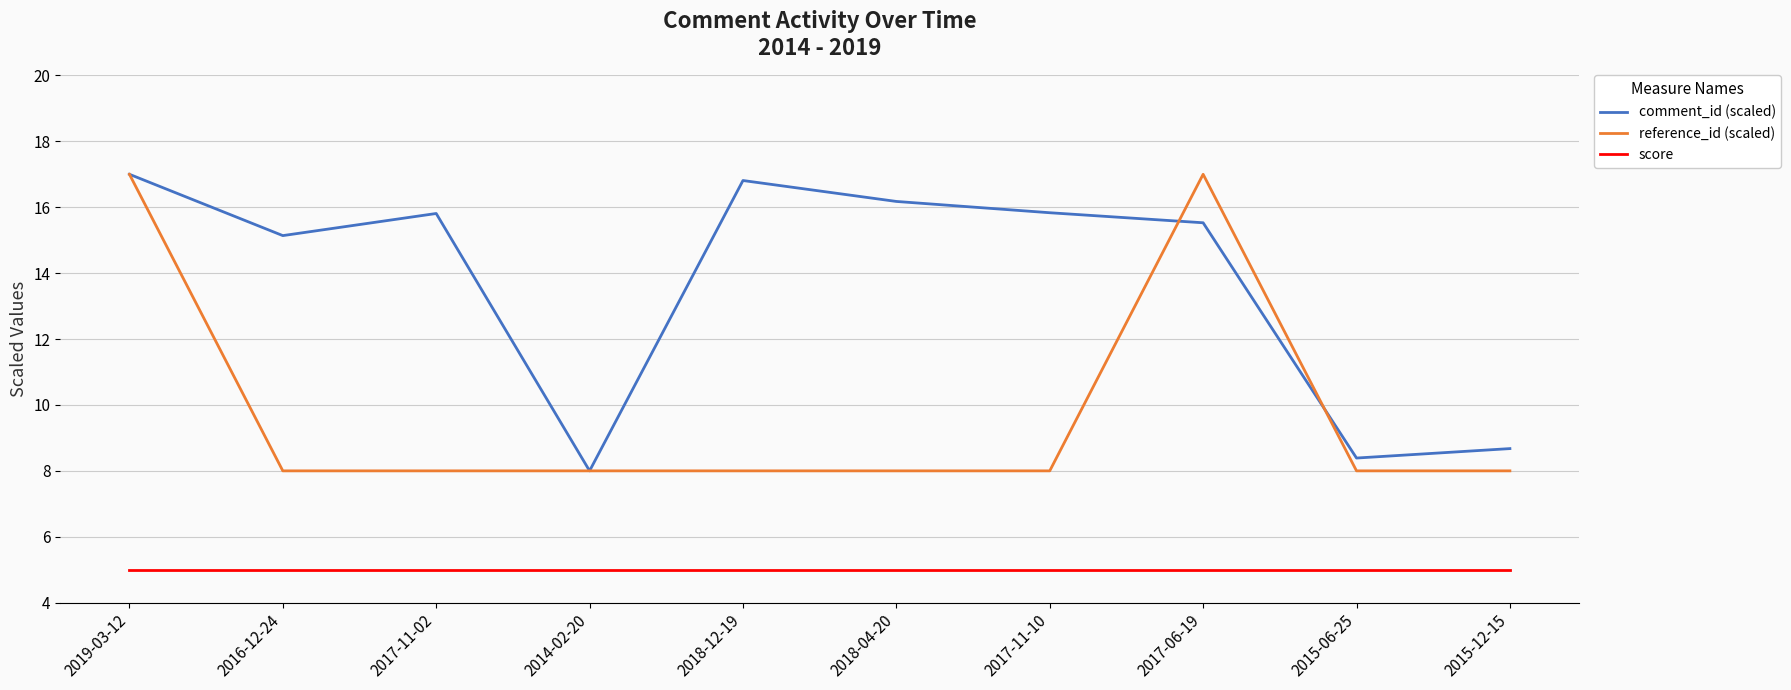

True or false: reference_id (scaled) has more than 0 points higher than both neighbors.

True